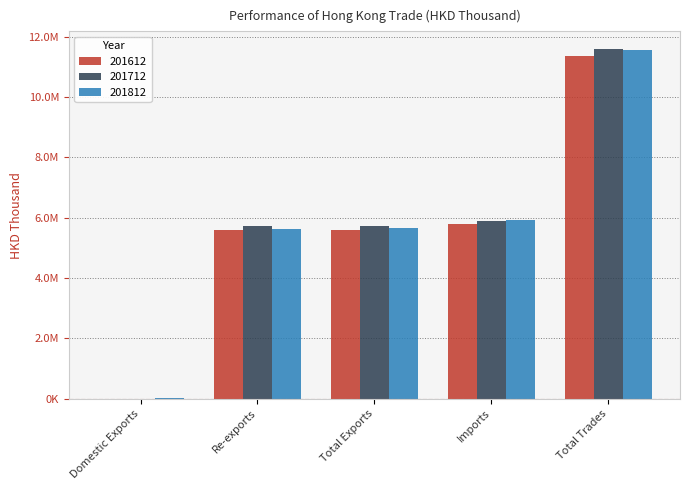

Is the value of 201812 at Domestic Exports greater than the value of 201612 at Domestic Exports?

Yes